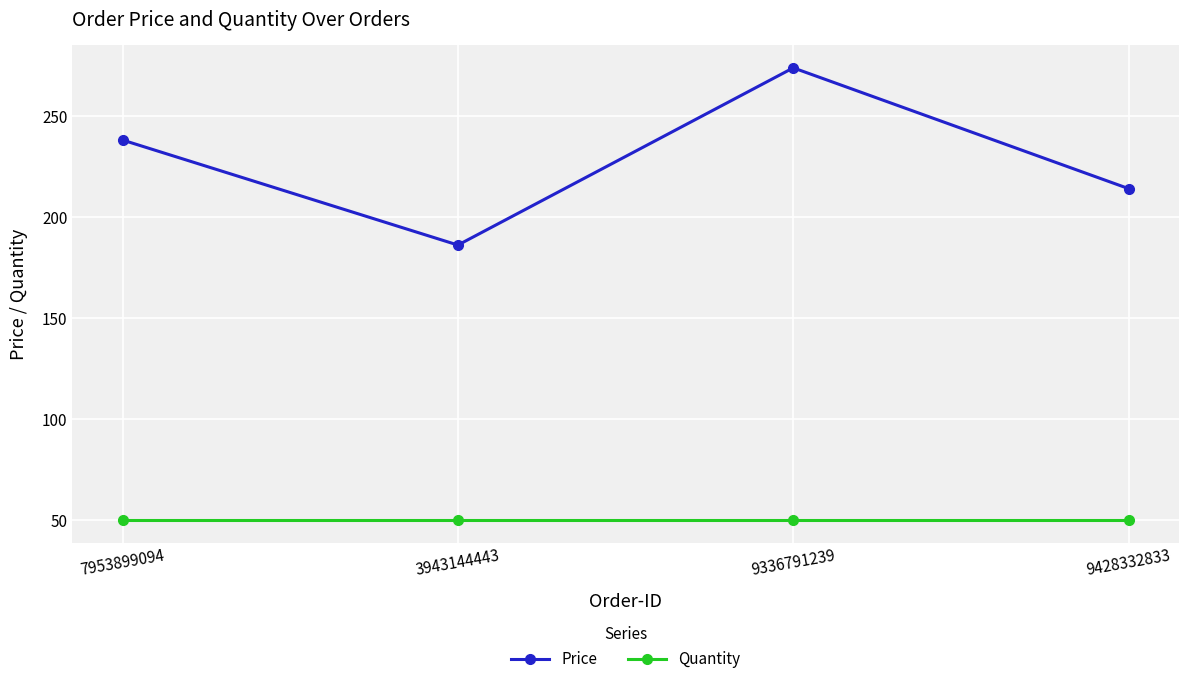

List the series in order of their overall mean, highest first.

Price, Quantity